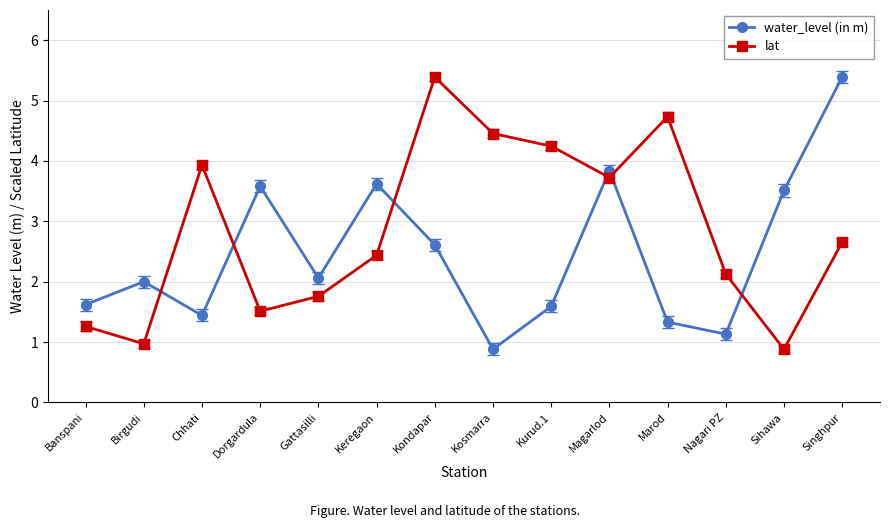

How many intersections are there between water_level (in m) and lat?

6